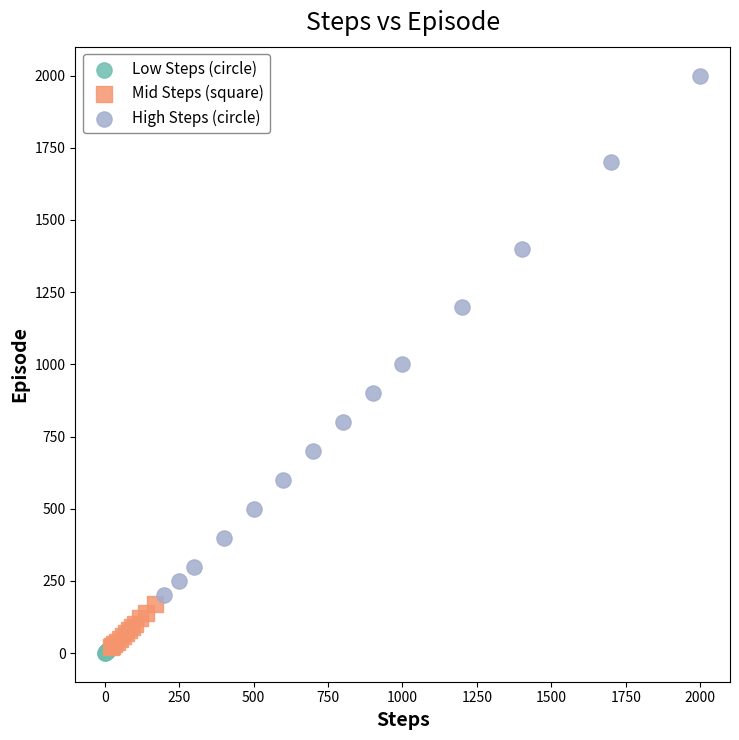

Which series has the largest Y range (max minus min)?

High Steps (circle)